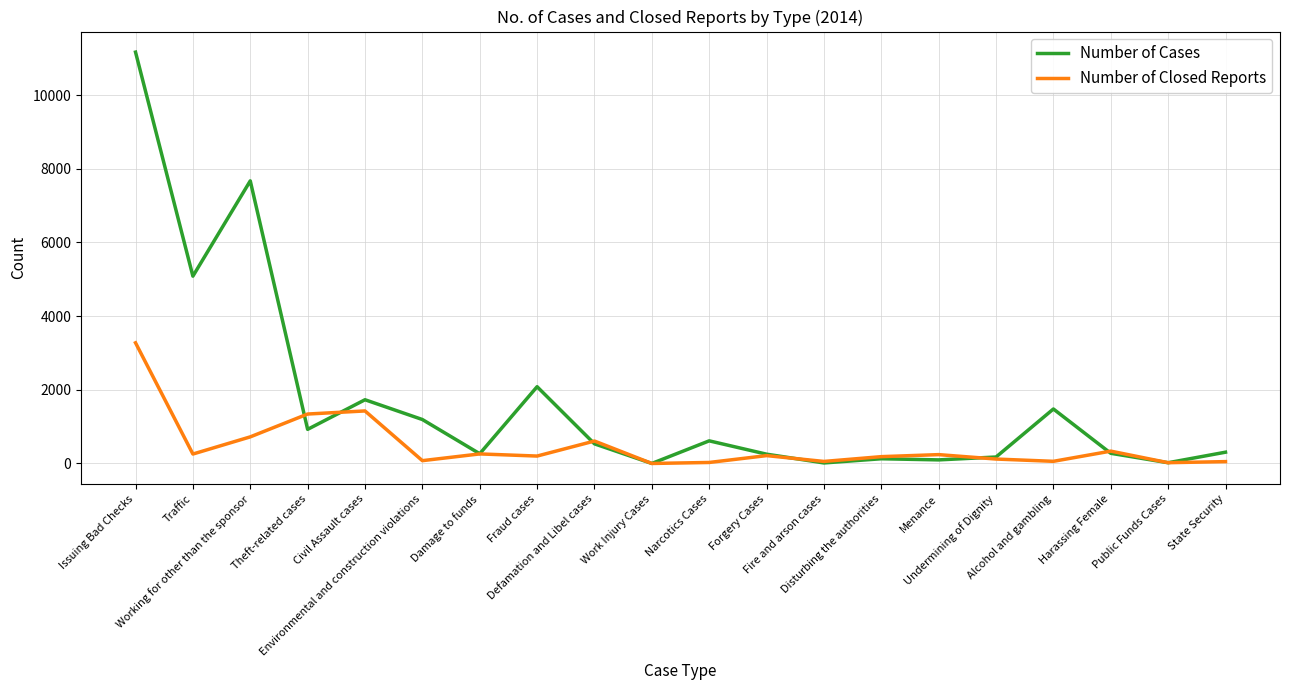

What is the difference between the maximum and second lowest values in the Number of Cases series?

11155